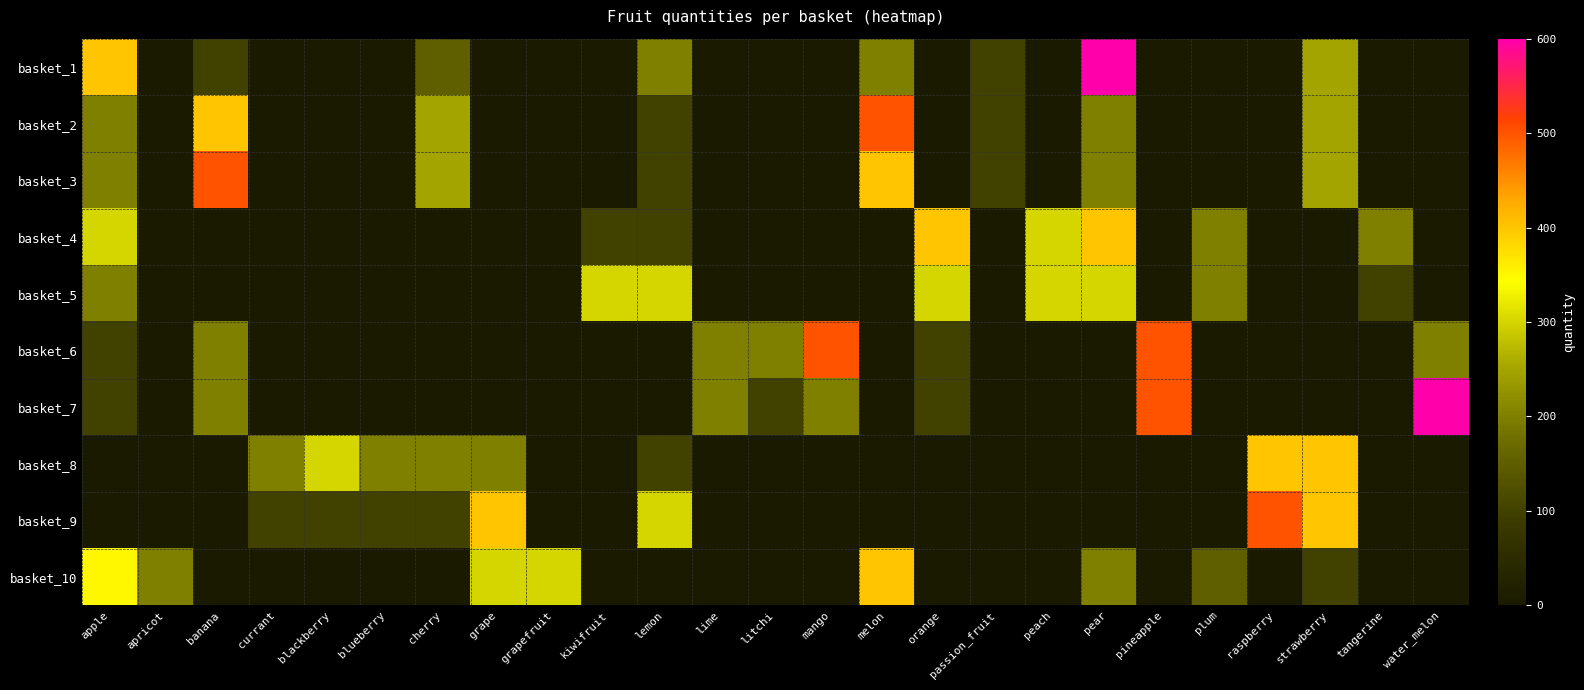

Reading left to right, transcribe all the data shown in this chart.

basket_1: apple=400	apricot=0	banana=100	currant=0	blackberry=0	blueberry=0	cherry=150	grape=0	grapefruit=0	kiwifruit=0	lemon=200	lime=0	litchi=0	mango=0	melon=200	orange=0	passion_fruit=100	peach=0	pear=600	pineapple=0	plum=0	raspberry=0	strawberry=250	tangerine=0	water_melon=0
basket_2: apple=200	apricot=0	banana=400	currant=0	blackberry=0	blueberry=0	cherry=250	grape=0	grapefruit=0	kiwifruit=0	lemon=100	lime=0	litchi=0	mango=0	melon=500	orange=0	passion_fruit=100	peach=0	pear=200	pineapple=0	plum=0	raspberry=0	strawberry=250	tangerine=0	water_melon=0
basket_3: apple=200	apricot=0	banana=500	currant=0	blackberry=0	blueberry=0	cherry=250	grape=0	grapefruit=0	kiwifruit=0	lemon=100	lime=0	litchi=0	mango=0	melon=400	orange=0	passion_fruit=100	peach=0	pear=200	pineapple=0	plum=0	raspberry=0	strawberry=250	tangerine=0	water_melon=0
basket_4: apple=300	apricot=0	banana=0	currant=0	blackberry=0	blueberry=0	cherry=0	grape=0	grapefruit=0	kiwifruit=100	lemon=100	lime=0	litchi=0	mango=0	melon=0	orange=400	passion_fruit=0	peach=300	pear=400	pineapple=0	plum=200	raspberry=0	strawberry=0	tangerine=200	water_melon=0
basket_5: apple=200	apricot=0	banana=0	currant=0	blackberry=0	blueberry=0	cherry=0	grape=0	grapefruit=0	kiwifruit=300	lemon=300	lime=0	litchi=0	mango=0	melon=0	orange=300	passion_fruit=0	peach=300	pear=300	pineapple=0	plum=200	raspberry=0	strawberry=0	tangerine=100	water_melon=0
basket_6: apple=100	apricot=0	banana=200	currant=0	blackberry=0	blueberry=0	cherry=0	grape=0	grapefruit=0	kiwifruit=0	lemon=0	lime=200	litchi=200	mango=500	melon=0	orange=100	passion_fruit=0	peach=0	pear=0	pineapple=500	plum=0	raspberry=0	strawberry=0	tangerine=0	water_melon=200
basket_7: apple=100	apricot=0	banana=200	currant=0	blackberry=0	blueberry=0	cherry=0	grape=0	grapefruit=0	kiwifruit=0	lemon=0	lime=200	litchi=100	mango=200	melon=0	orange=100	passion_fruit=0	peach=0	pear=0	pineapple=500	plum=0	raspberry=0	strawberry=0	tangerine=0	water_melon=600
basket_8: apple=0	apricot=0	banana=0	currant=200	blackberry=300	blueberry=200	cherry=200	grape=200	grapefruit=0	kiwifruit=0	lemon=100	lime=0	litchi=0	mango=0	melon=0	orange=0	passion_fruit=0	peach=0	pear=0	pineapple=0	plum=0	raspberry=400	strawberry=400	tangerine=0	water_melon=0
basket_9: apple=0	apricot=0	banana=0	currant=100	blackberry=100	blueberry=100	cherry=100	grape=400	grapefruit=0	kiwifruit=0	lemon=300	lime=0	litchi=0	mango=0	melon=0	orange=0	passion_fruit=0	peach=0	pear=0	pineapple=0	plum=0	raspberry=500	strawberry=400	tangerine=0	water_melon=0
basket_10: apple=350	apricot=200	banana=0	currant=0	blackberry=0	blueberry=0	cherry=0	grape=300	grapefruit=300	kiwifruit=0	lemon=0	lime=0	litchi=0	mango=0	melon=400	orange=0	passion_fruit=0	peach=0	pear=200	pineapple=0	plum=150	raspberry=0	strawberry=100	tangerine=0	water_melon=0